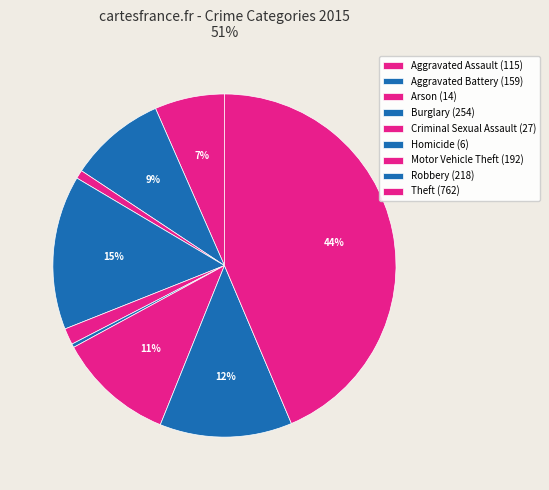

How many slices are in this pie chart?

9